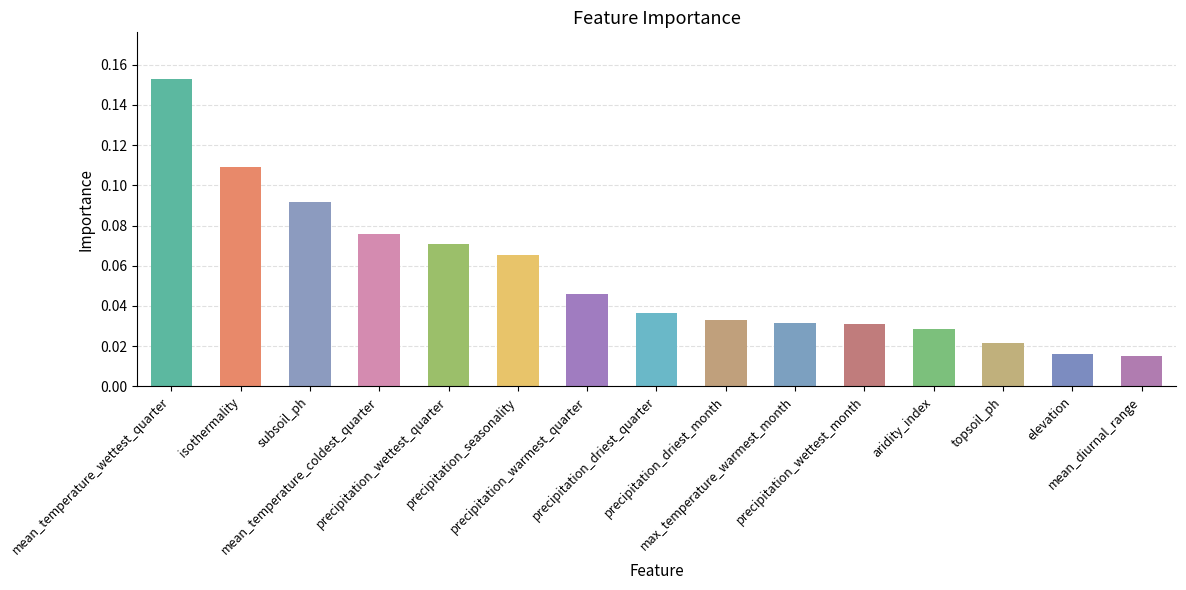

What is the sum of all values?

0.8